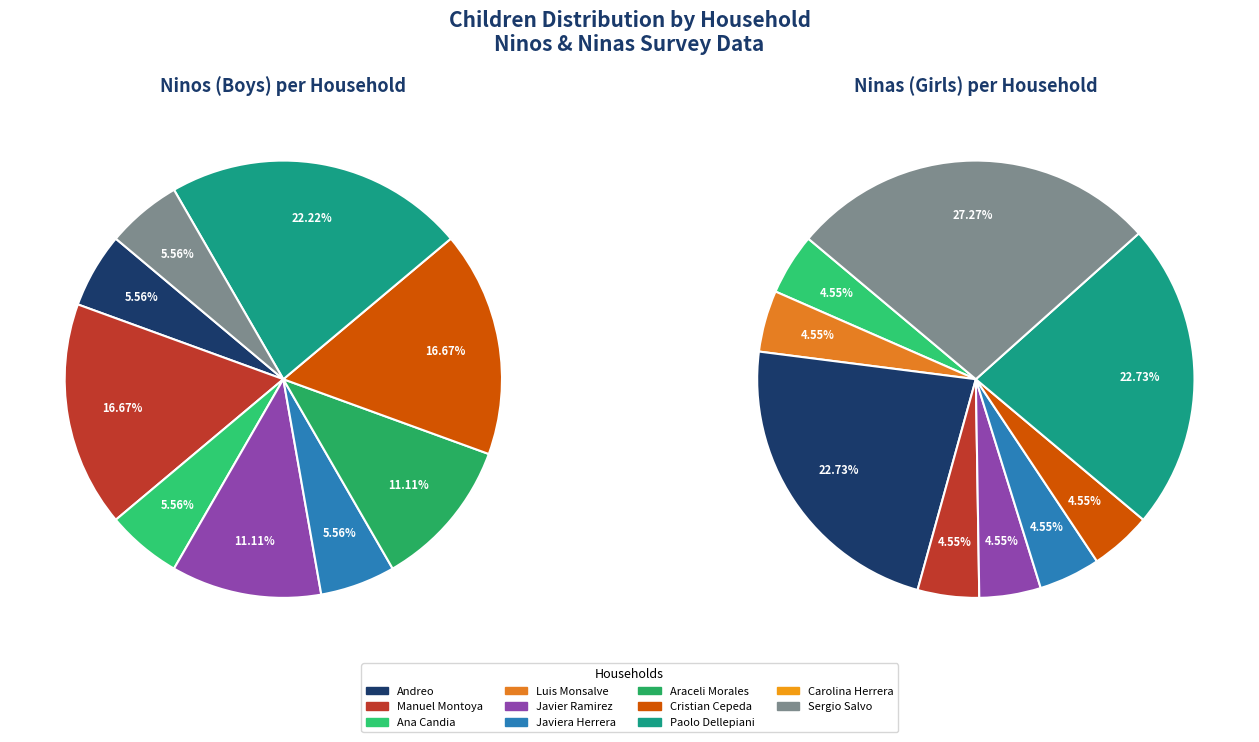

Between Javiera Herrera and Ana Candia, which is larger?

Javiera Herrera